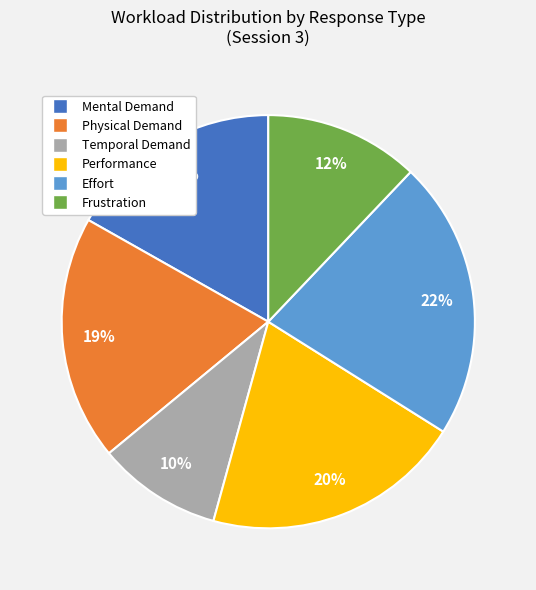

To the nearest percent, what portion does Performance represent?

20%